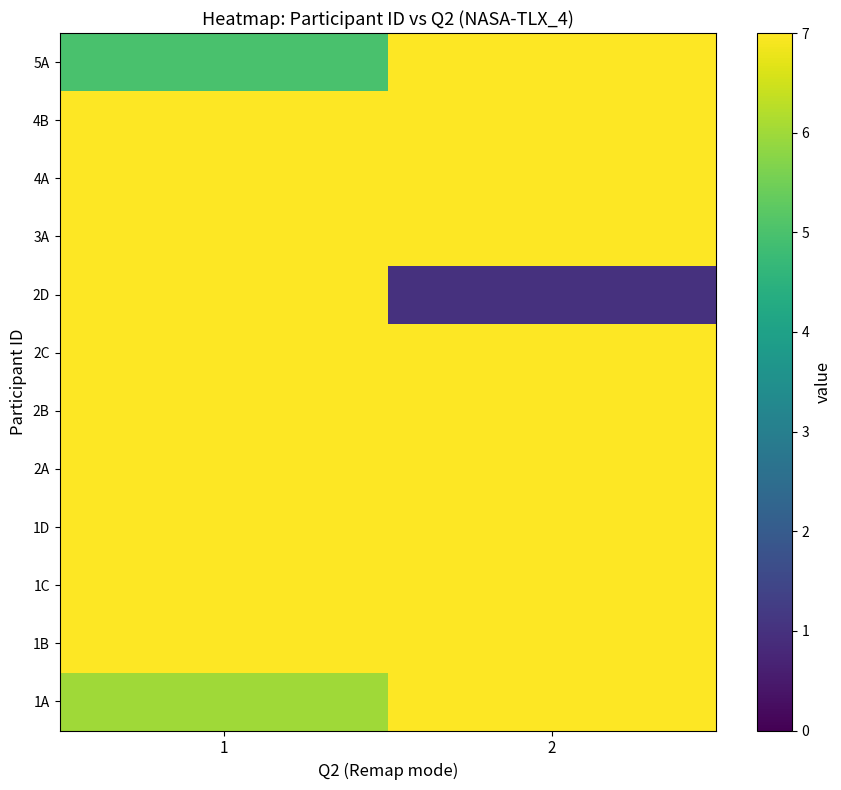

Reading left to right, transcribe all the data shown in this chart.

1A: 1=6	2=7
1B: 1=7	2=7
1C: 1=7	2=7
1D: 1=7	2=7
2A: 1=7	2=7
2B: 1=7	2=7
2C: 1=7	2=7
2D: 1=7	2=1
3A: 1=7	2=7
4A: 1=7	2=7
4B: 1=7	2=7
5A: 1=5	2=7